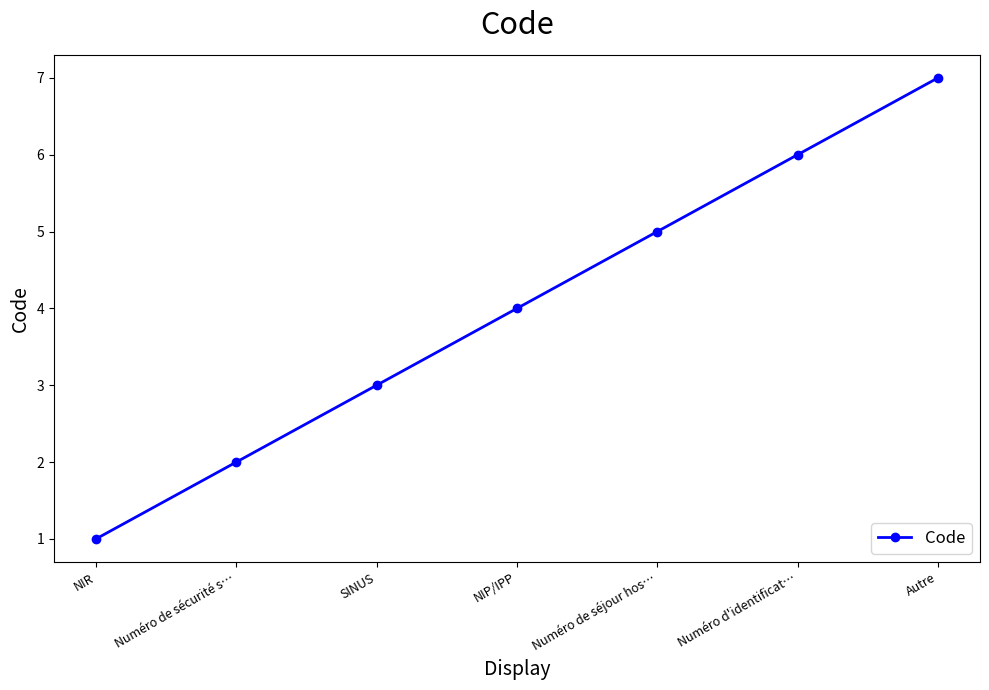

What is the sum of the values at Numéro de sécurité s… and Numéro de séjour hos…?

7